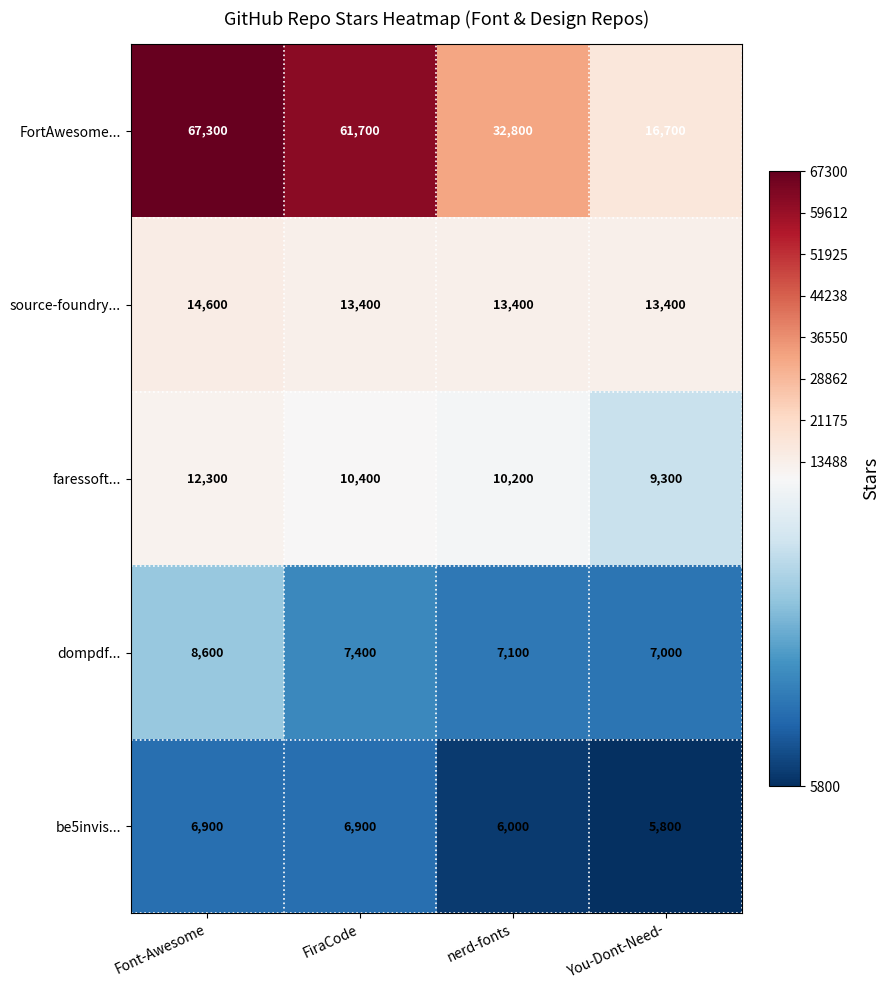

Which series has the largest range (max minus min)?

FortAwesome...